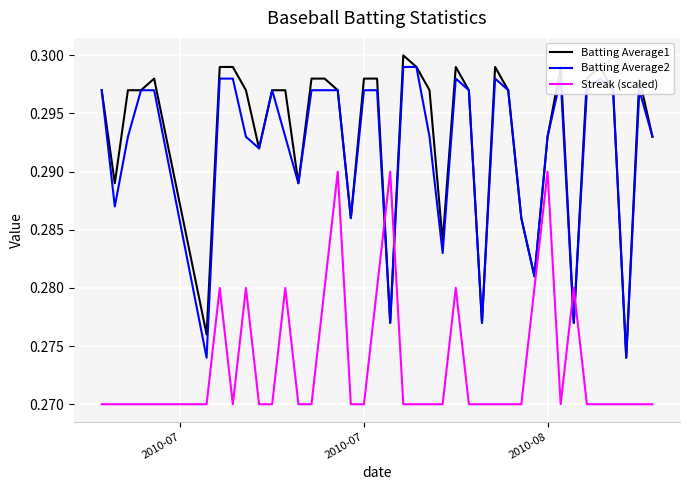

Which series has the largest total across all categories?

Batting Average1